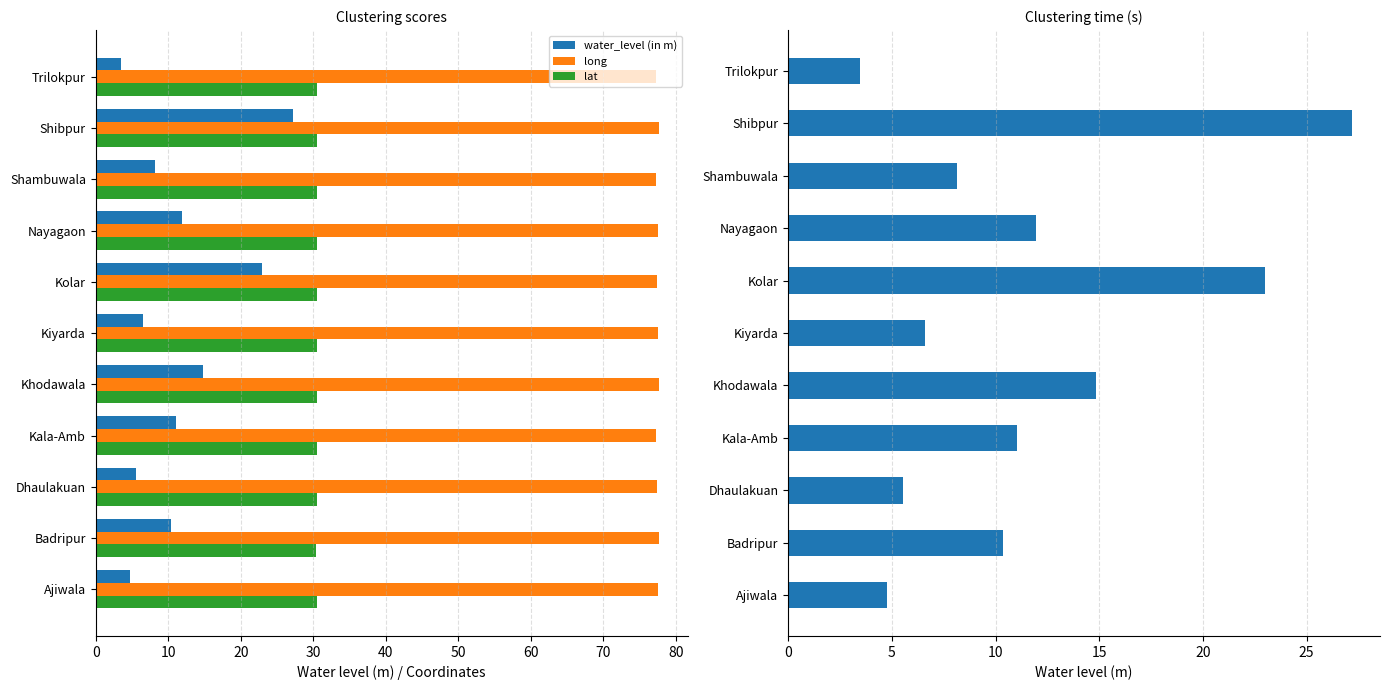

Reading left to right, what are all the values shown in this chart?

water_level (in m): 4.7	10.4	5.5	11.1	14.8	6.6	23.0	11.9	8.1	27.2	3.5
long: 77.6	77.6	77.5	77.2	77.7	77.5	77.4	77.5	77.3	77.7	77.2
lat: 30.5	30.4	30.5	30.5	30.5	30.5	30.5	30.5	30.5	30.5	30.5